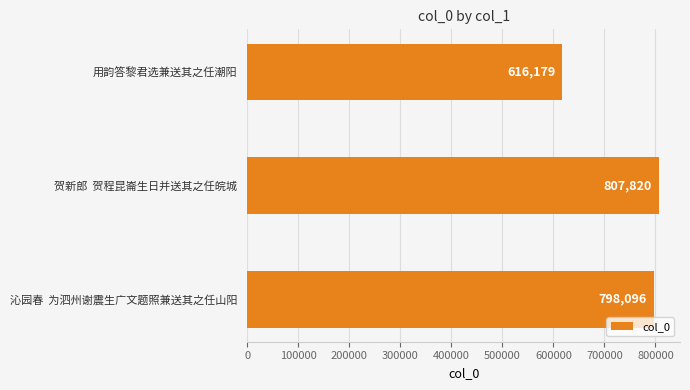

At which label is the value closest to 711999?

沁园春  为泗州谢震生广文题照兼送其之任山阳